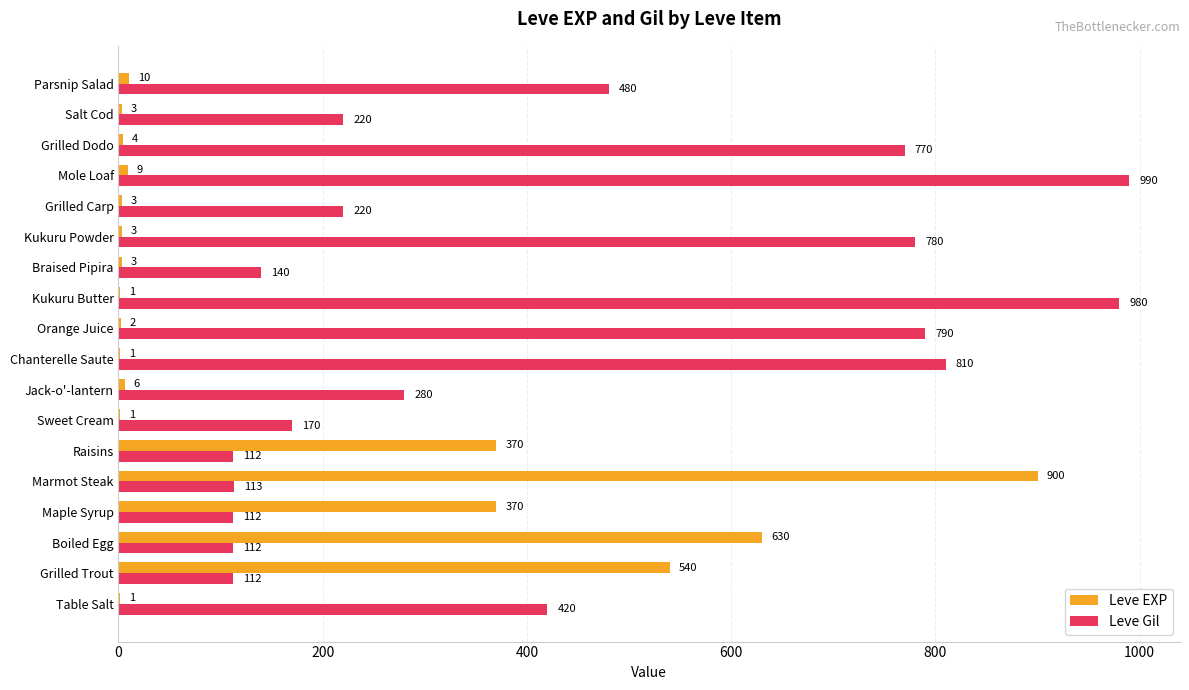

Is it true that Leve EXP equals 3 at Salt Cod?

True